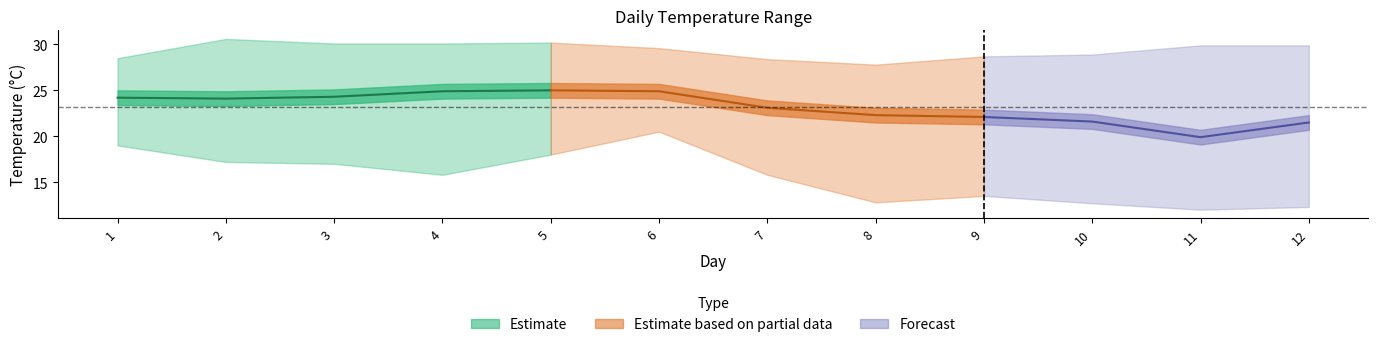

List the labels in order of TM value, smallest first.

8, 7, 1, 9, 10, 6, 11, 12, 3, 4, 5, 2